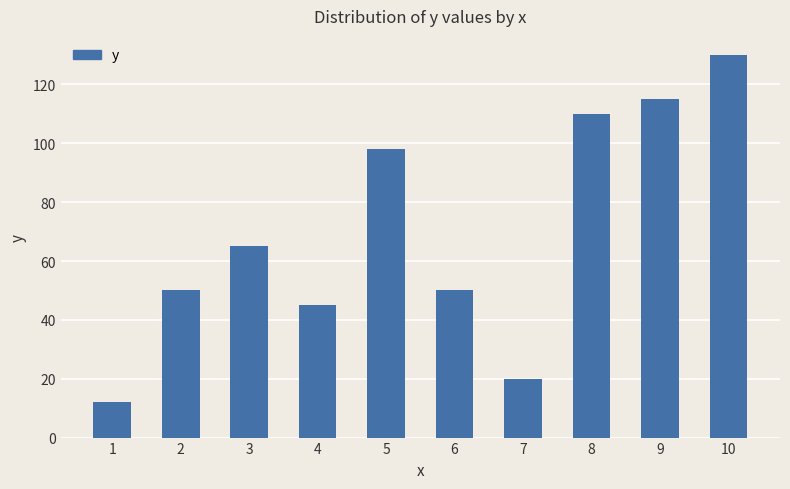

Between 8 and 10, which is larger?

10